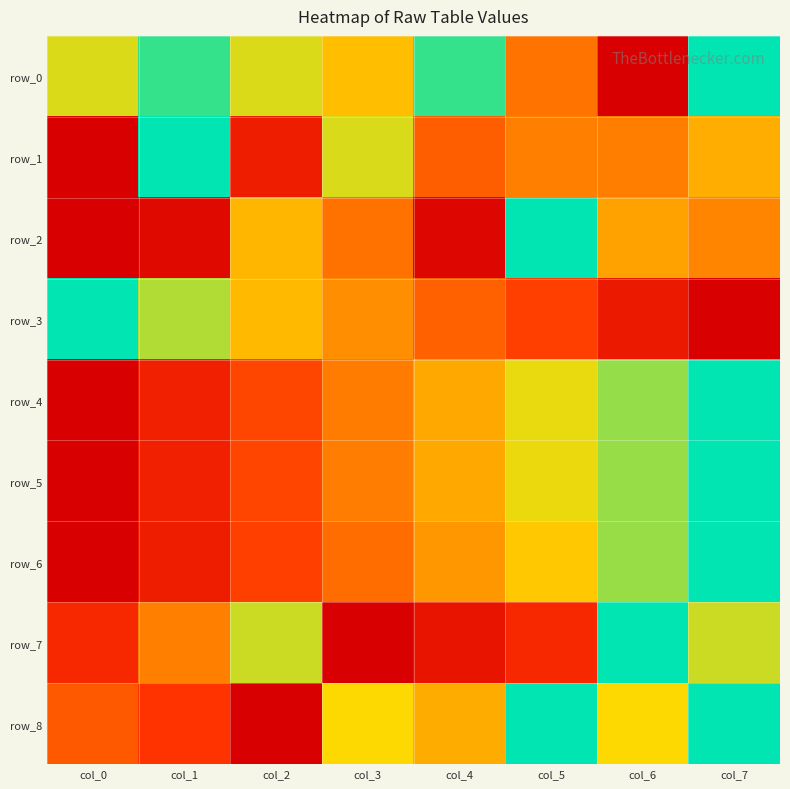

What is the maximum value shown in the chart?

1.0